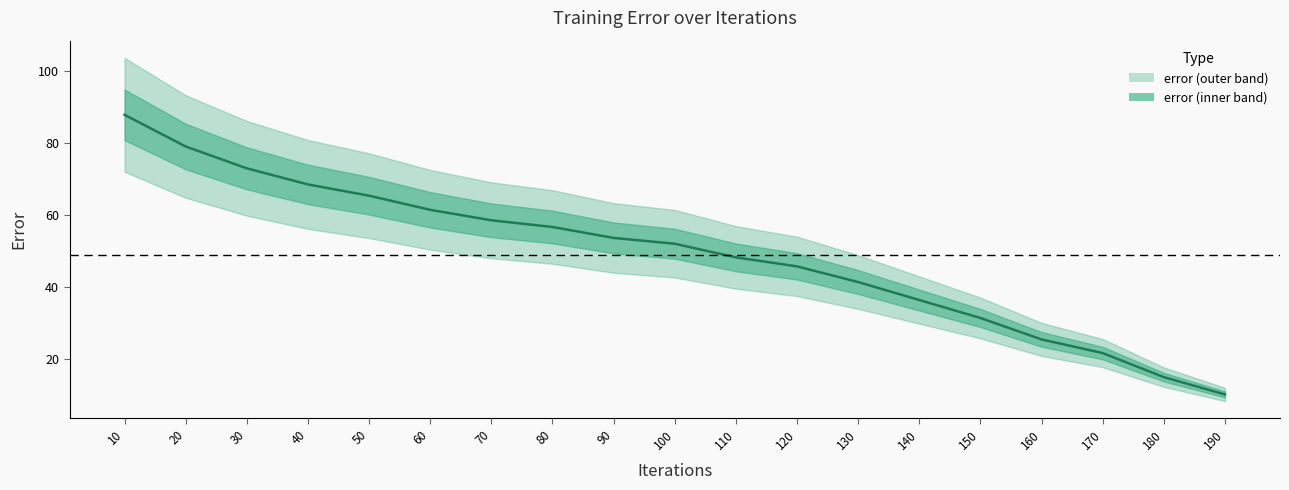

Which category has the highest value across all series?

10